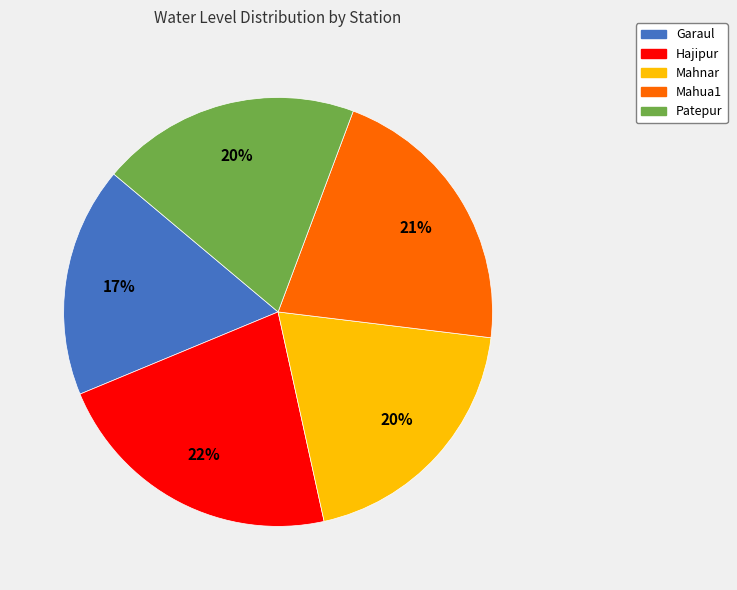

Is the sum of Hajipur and Mahua1 greater than half?

No